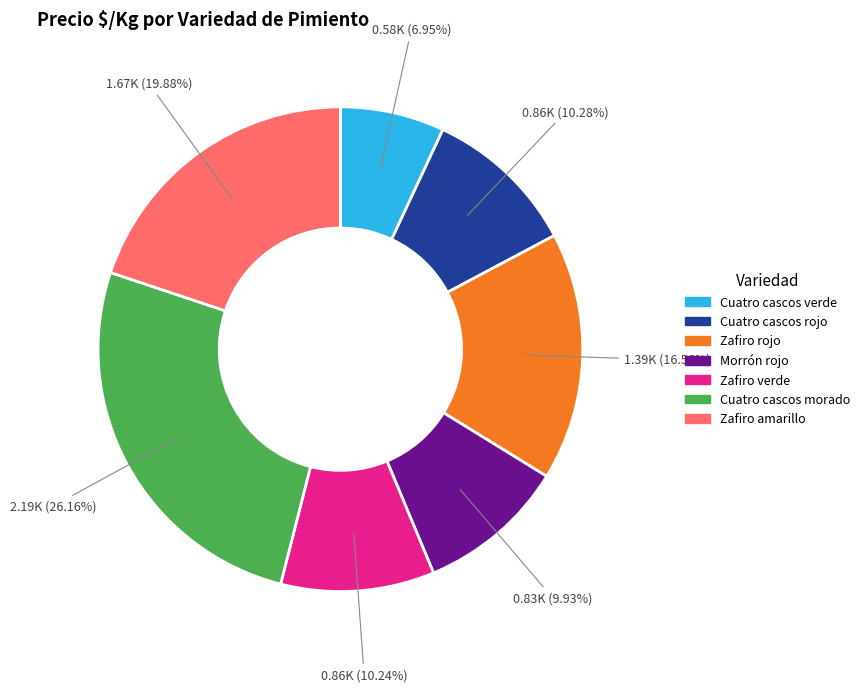

To the nearest percent, what is the difference between the Cuatro cascos verde and Morrón rojo slice percentages?

3%